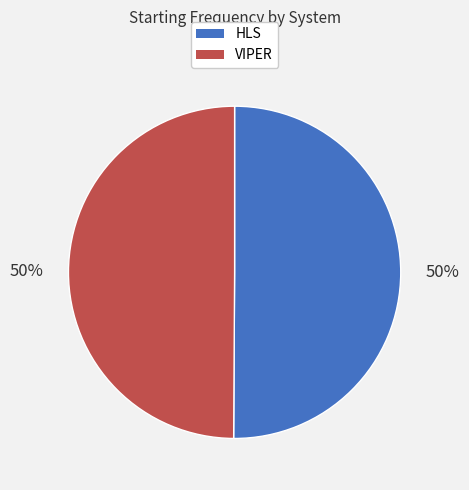

Approximately how many times larger is the value at HLS compared to VIPER?

1.0